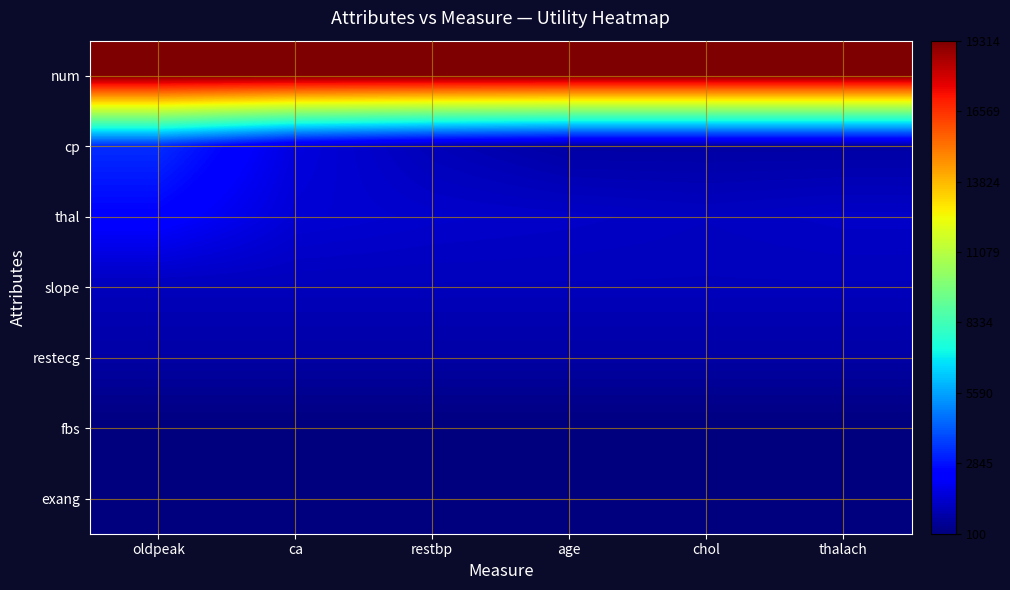

Count the number of categories in the chart.

6